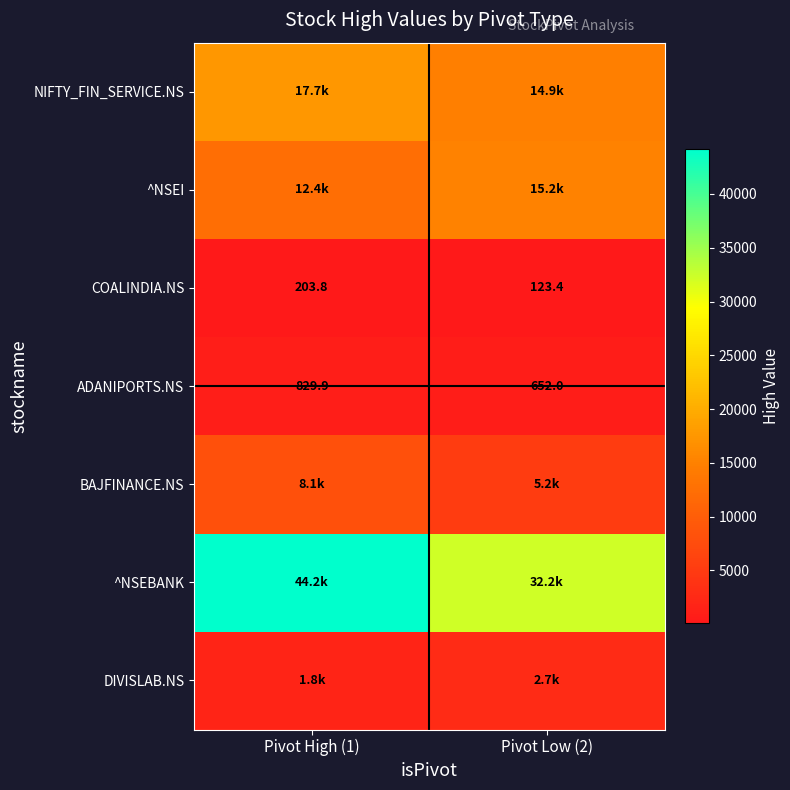

Read the ADANIPORTS.NS value at Pivot High (1).

829.9